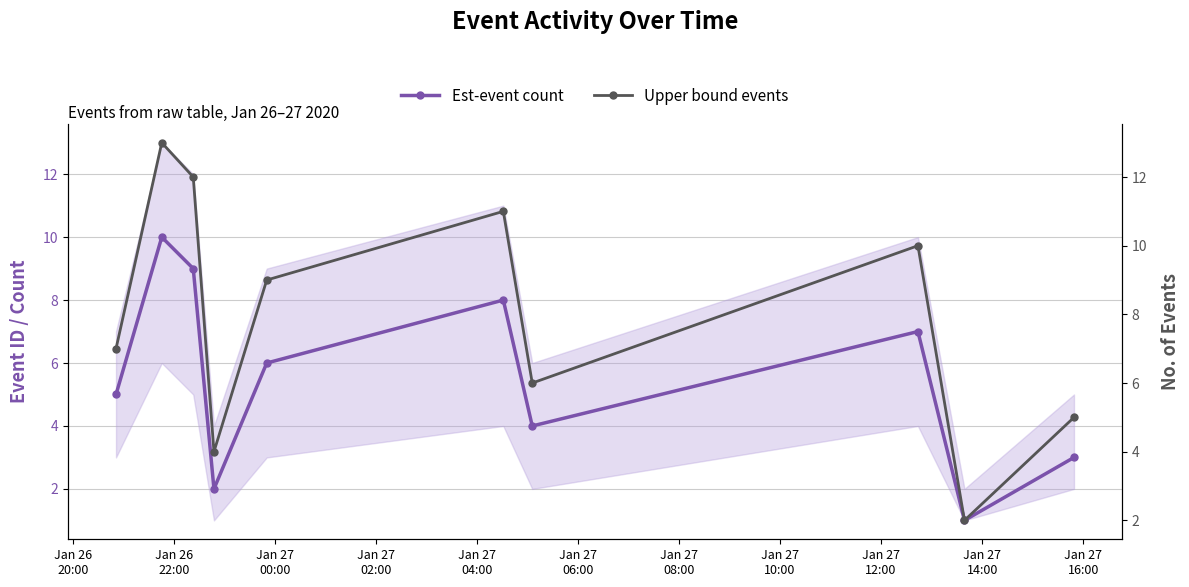

How many interior local peaks does the Est-event count series have?

3